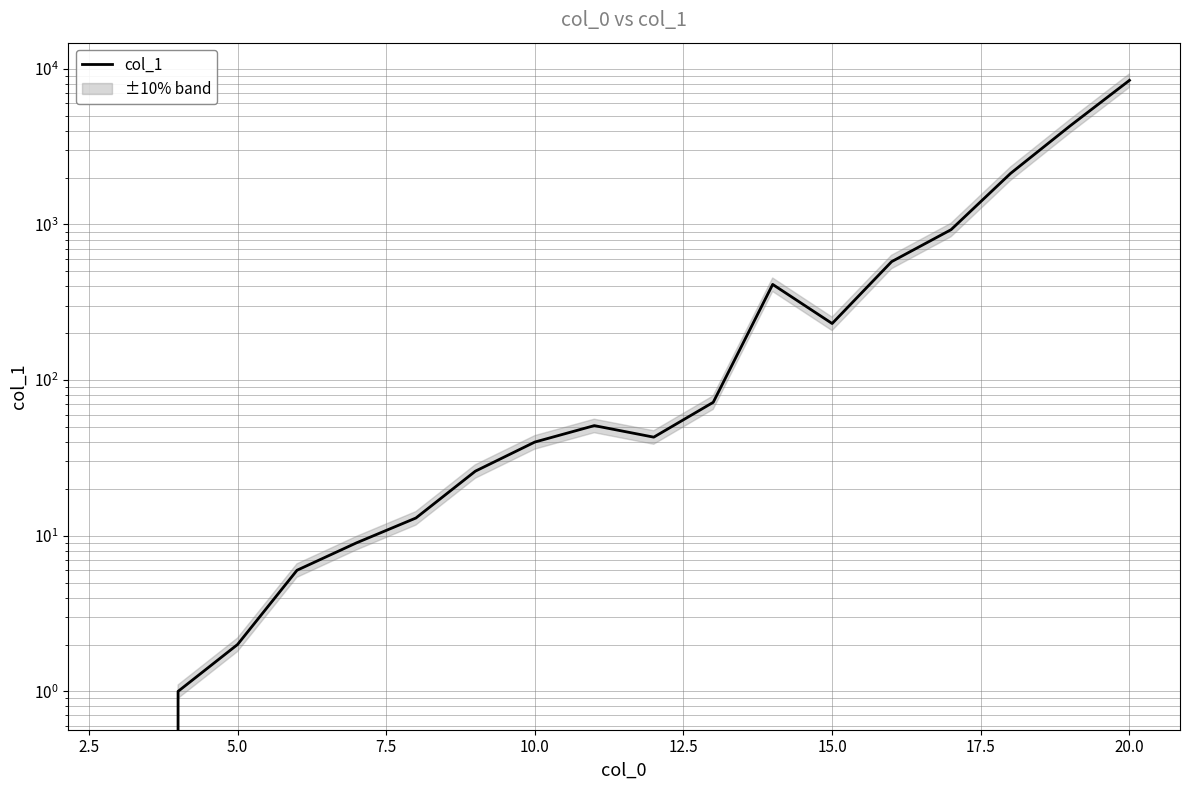

What is the difference between the second highest and minimum values?

4296